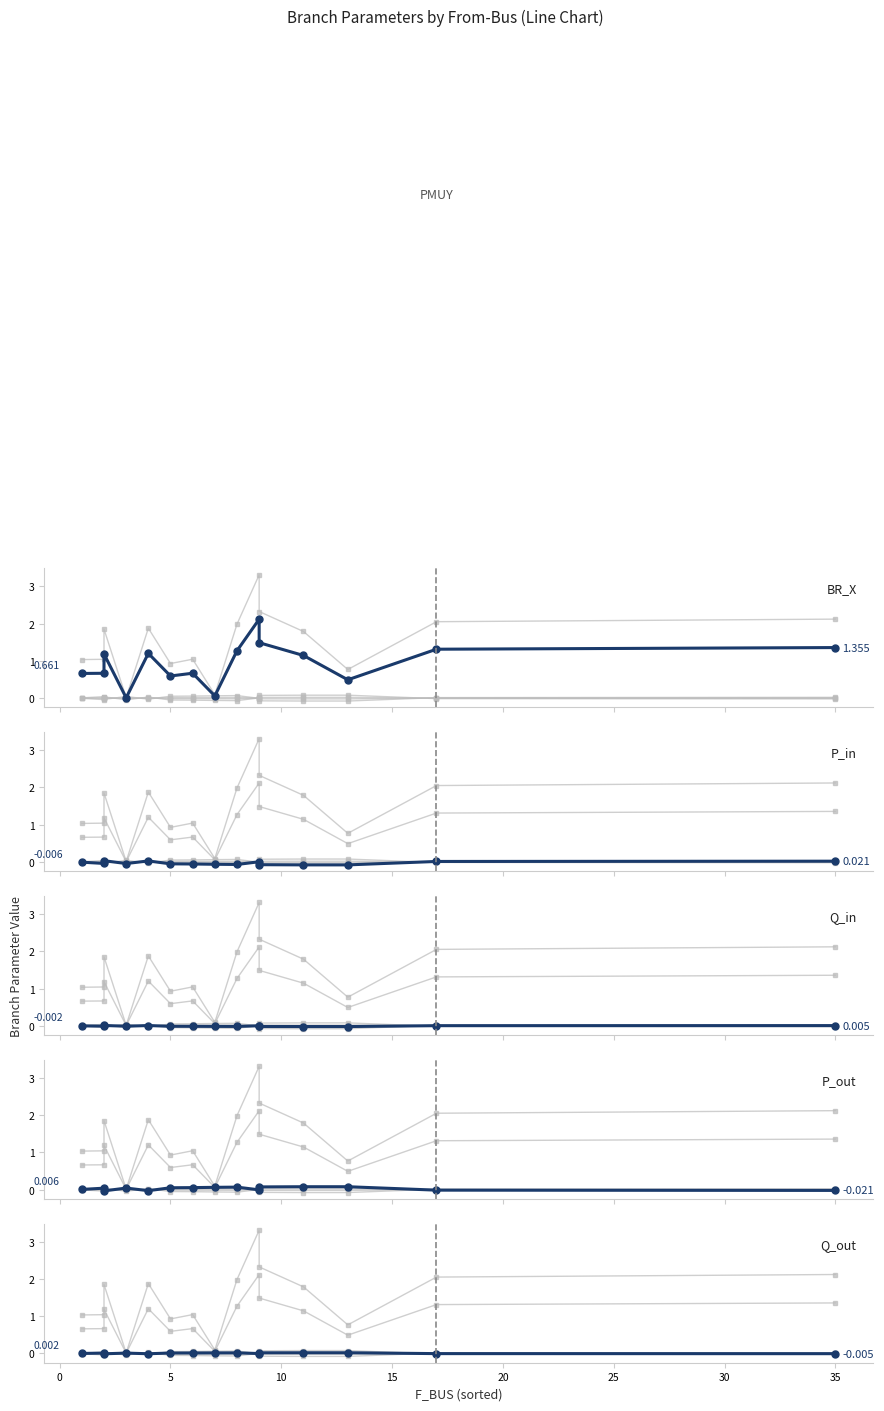

Reading left to right, extract all data points from this chart.

BR_X: 0.7	0.7	1.2	0.0	1.2	0.6	0.7	0.1	1.3	2.1	1.5	1.1	0.5	1.3	1.4
P_in: -0.0	-0.0	0.0	-0.0	0.0	-0.1	-0.1	-0.1	-0.1	0.0	-0.1	-0.1	-0.1	0.0	0.0
Q_in: -0.0	-0.0	0.0	-0.0	0.0	-0.0	-0.0	-0.0	-0.0	0.0	-0.0	-0.0	-0.0	0.0	0.0
P_out: 0.0	0.0	-0.0	0.0	-0.0	0.1	0.1	0.1	0.1	-0.0	0.1	0.1	0.1	-0.0	-0.0
Q_out: 0.0	0.0	-0.0	0.0	-0.0	0.0	0.0	0.0	0.0	-0.0	0.0	0.0	0.0	-0.0	-0.0